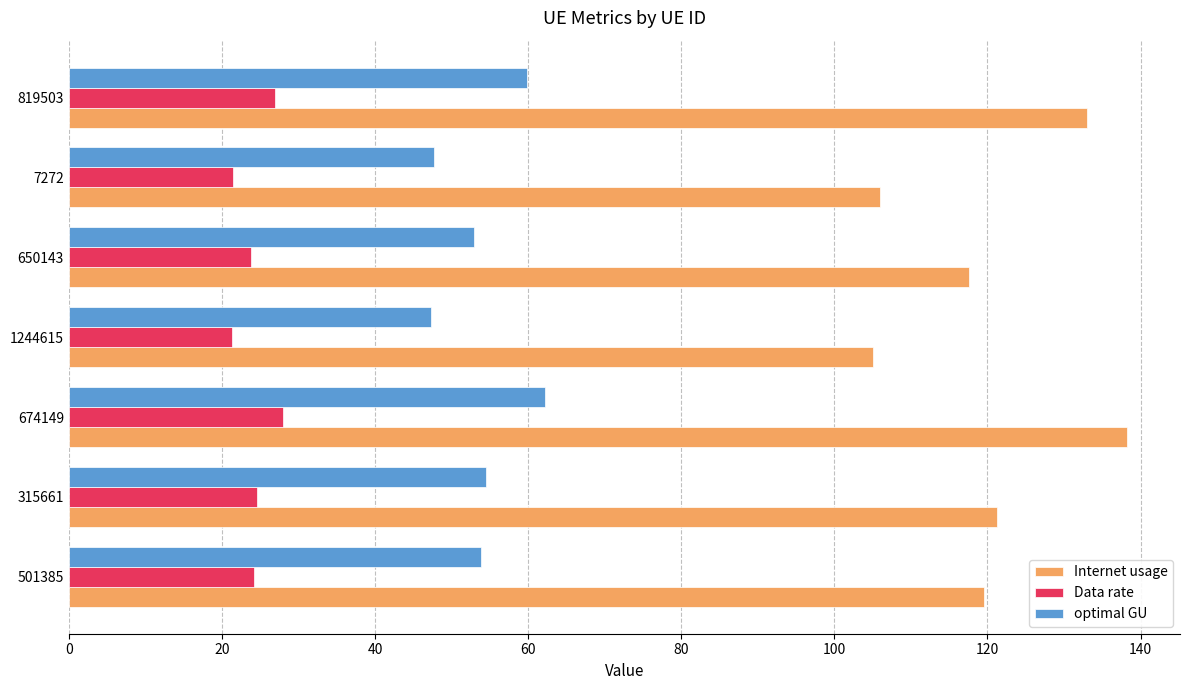

List the series in order of their peak value, lowest first.

Data rate, optimal GU, Internet usage